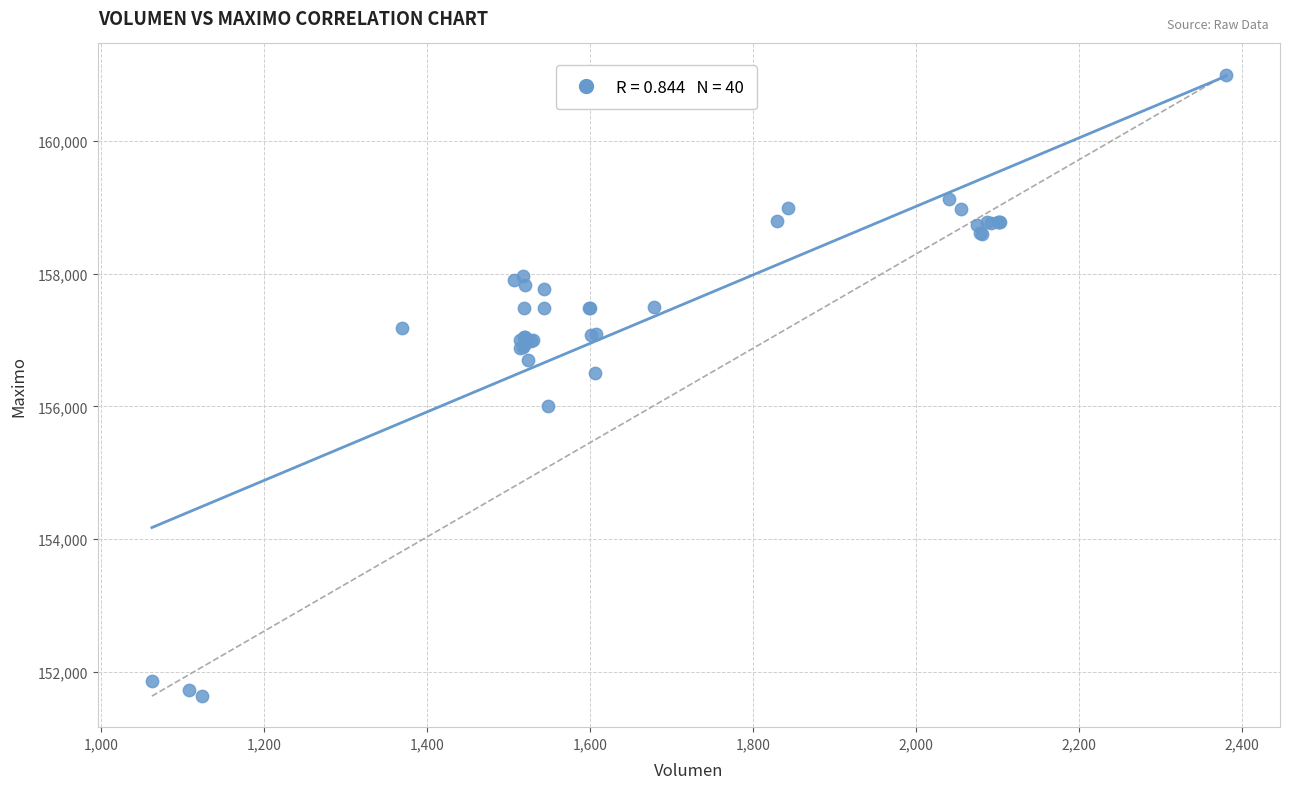

What Y value in the scatter plot is closest to 156316?

156500